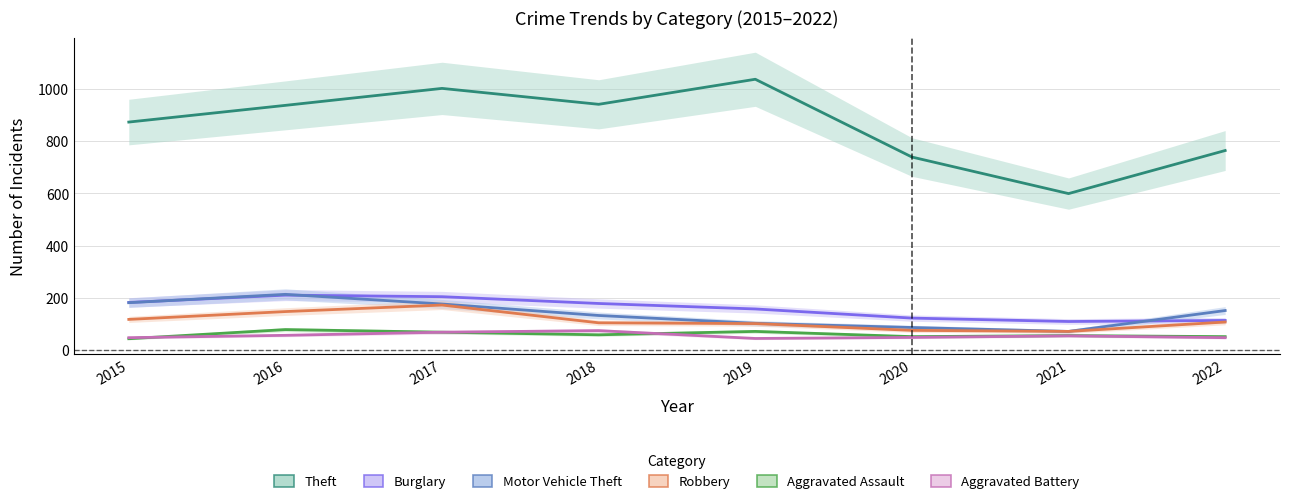

Does the chart have visible grid lines?

Yes